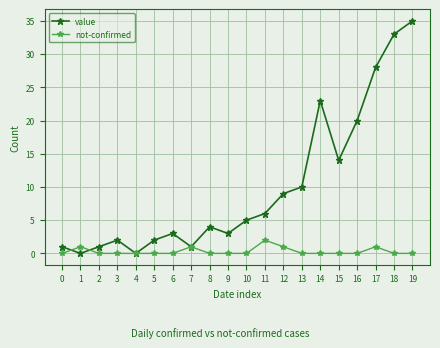

List the series in order of their overall mean, highest first.

value, not-confirmed